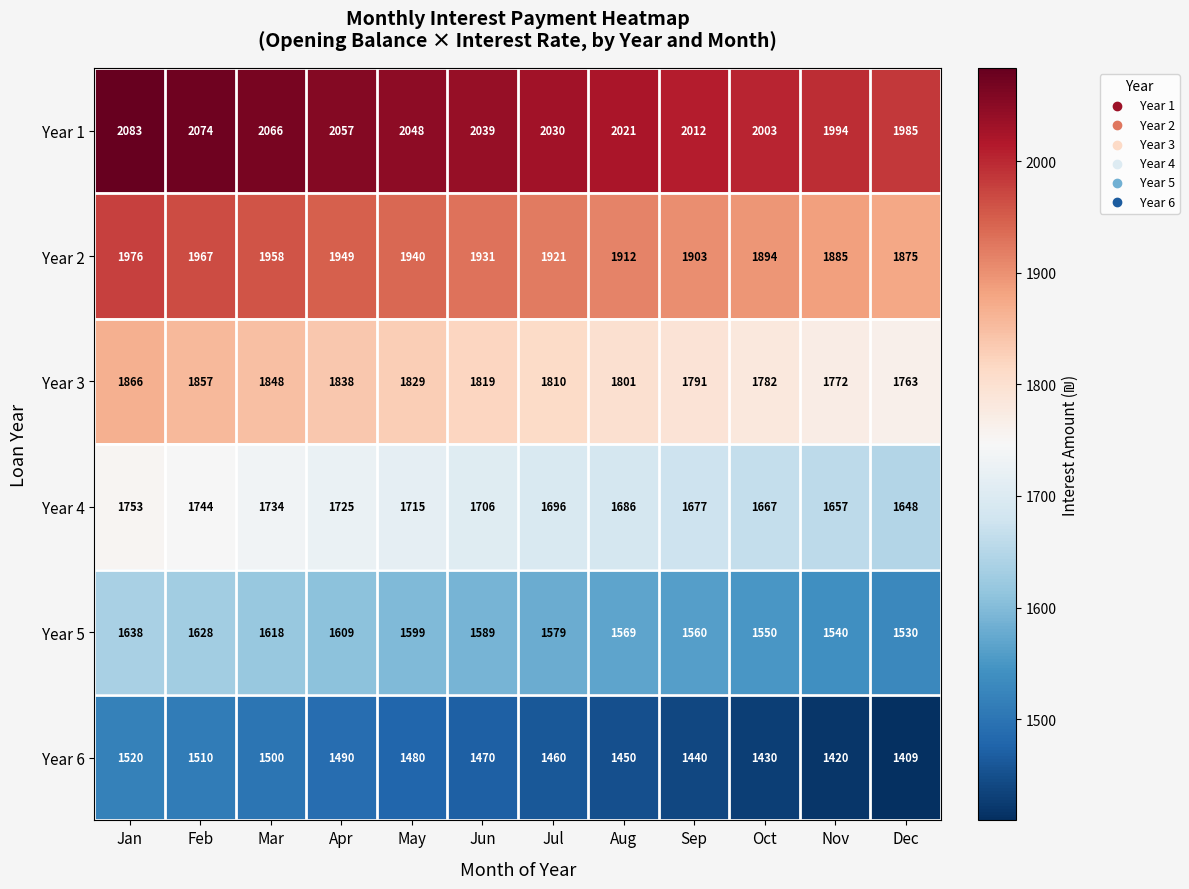

What is the average value of the Year 5 series?

1584